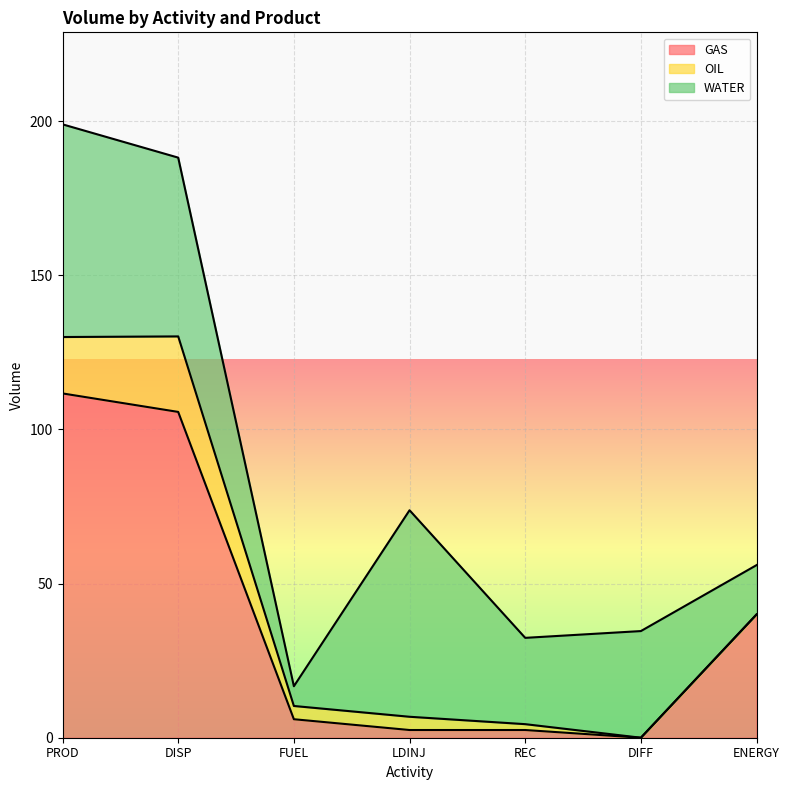

List the series in order of their peak value, highest first.

GAS, WATER, OIL